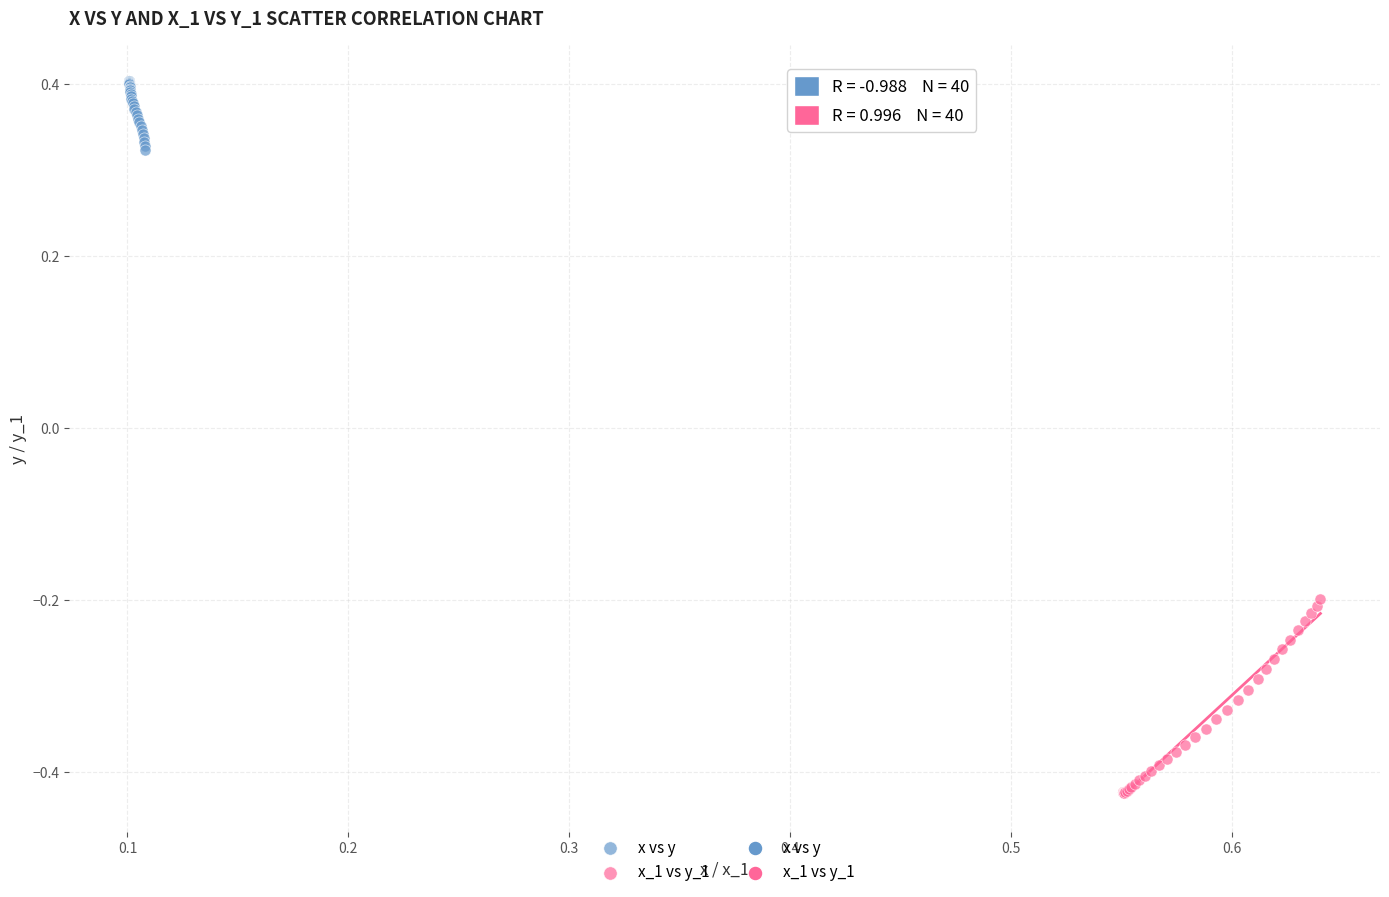

Which series reaches the maximum Y coordinate?

x vs y